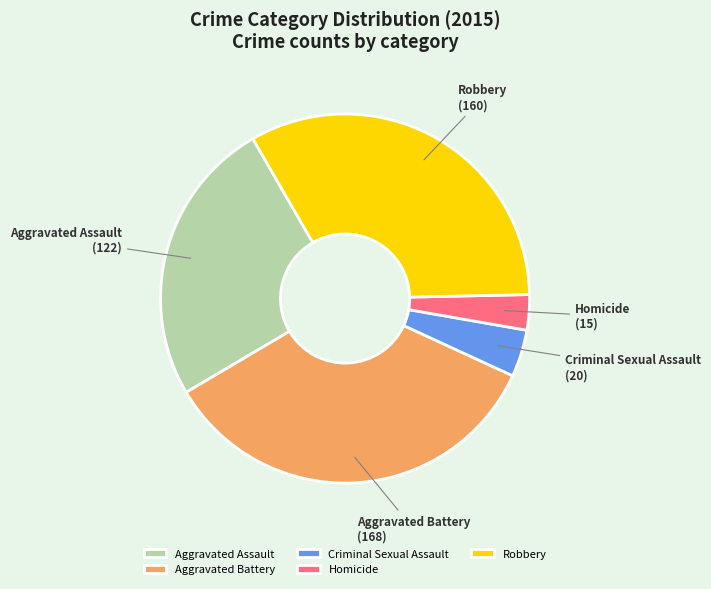

Rank the categories by value from highest to lowest.

Aggravated Battery, Robbery, Aggravated Assault, Criminal Sexual Assault, Homicide